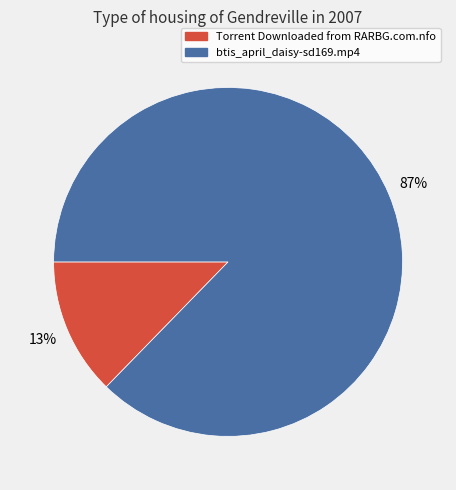

Is there any slice that represents more than half of the pie?

Yes